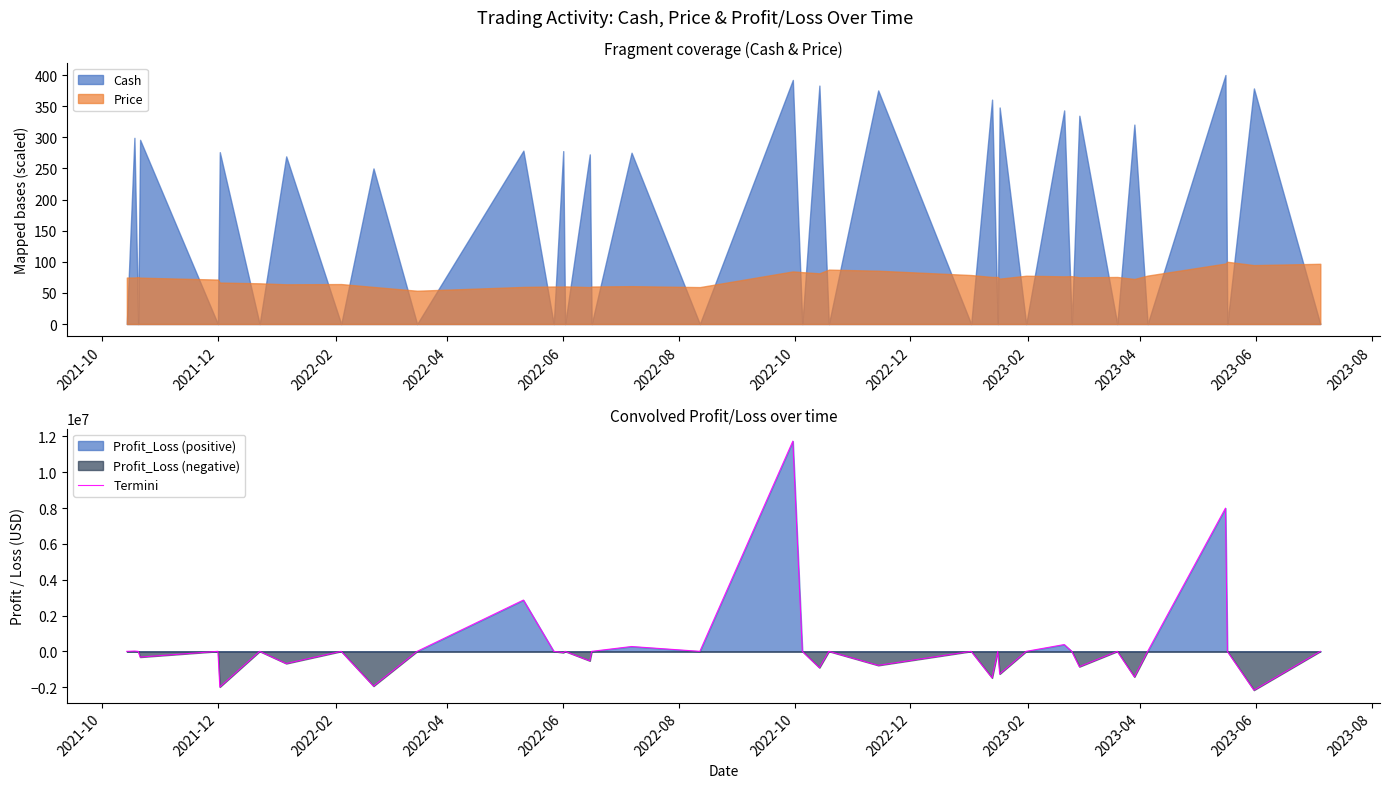

How many categories are shown in the chart?

39